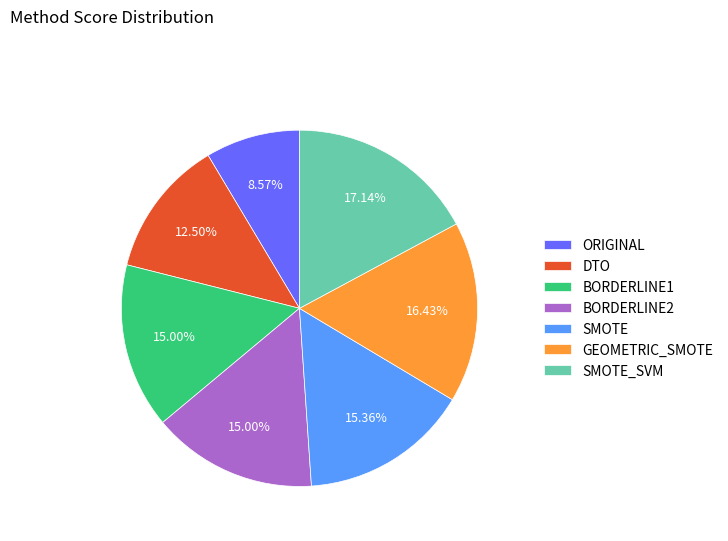

Does any single category account for the majority?

No